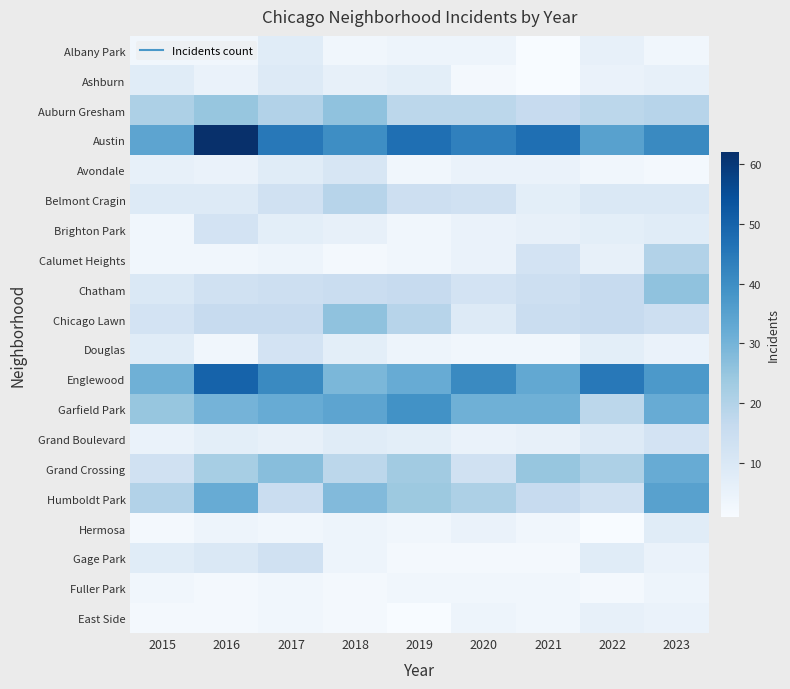

Which series has the largest total across all categories?

Austin